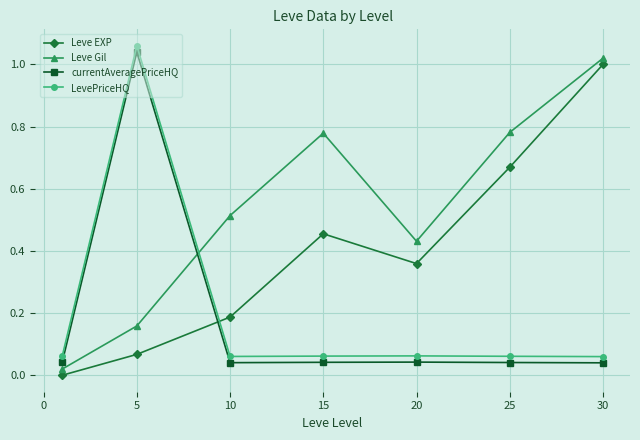

Which series has the largest total across all categories?

Leve Gil